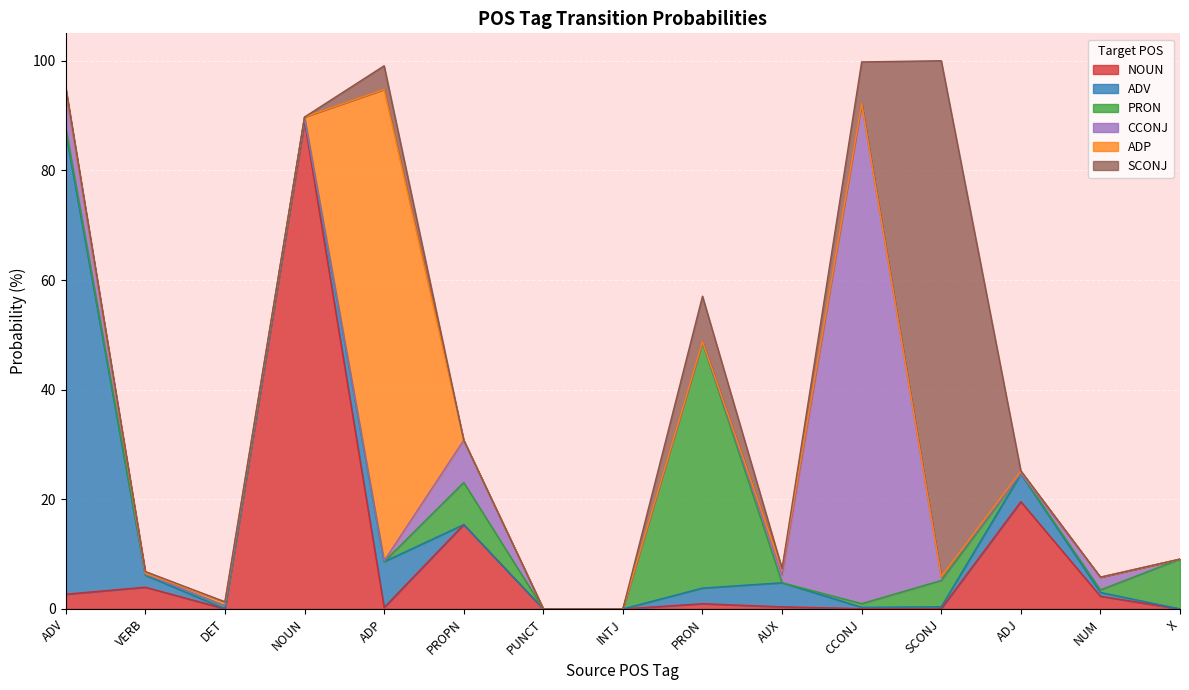

Reading left to right, extract all data points from this chart.

NOUN: 2.7	4.0	0.0	89.0	0.3	15.4	0.0	0.0	1.0	0.4	0.1	0.1	19.6	2.3	0.0
ADV: 84.2	2.2	0.0	0.4	8.4	0.0	0.0	0.0	2.9	4.4	0.2	0.3	5.1	0.7	0.0
PRON: 0.9	0.1	0.5	0.3	0.0	7.7	0.0	0.0	44.8	0.0	0.7	4.8	0.1	0.5	9.1
CCONJ: 6.8	0.1	0.0	0.0	0.1	7.7	0.0	0.0	0.1	1.4	91.2	0.6	0.0	2.3	0.0
ADP: 0.2	0.1	0.7	0.0	86.0	0.0	0.0	0.0	0.1	1.1	0.0	0.1	0.4	0.0	0.0
SCONJ: 0.4	0.3	0.0	0.0	4.3	0.0	0.0	0.0	8.3	0.1	7.6	94.1	0.1	0.0	0.0